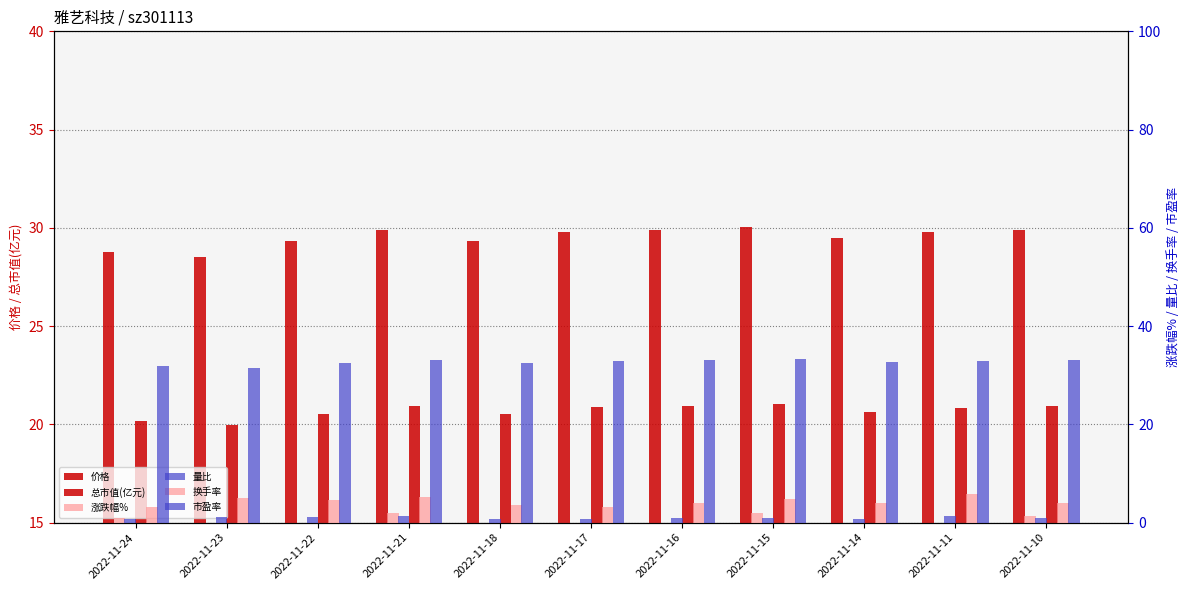

At which label does 量比 reach its peak?

2022-11-21